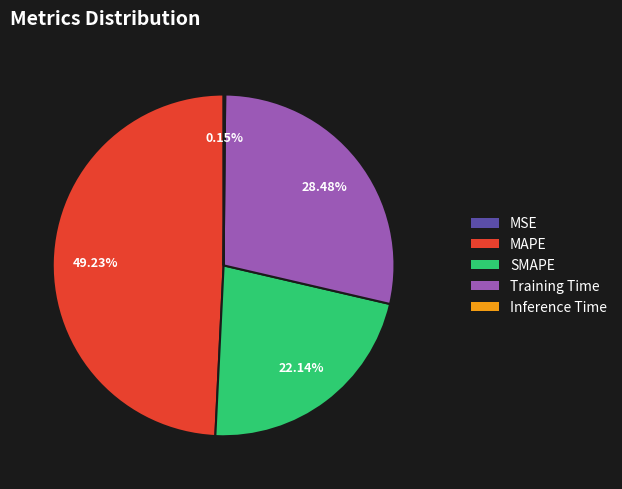

Which slice is the largest?

MAPE